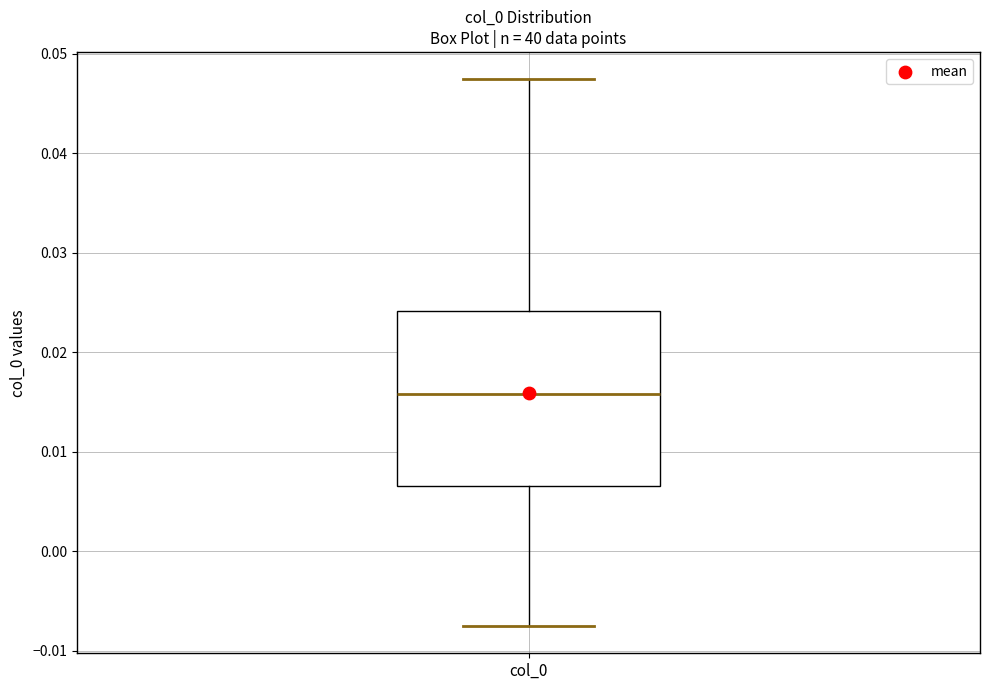

Read this box plot against the y-axis: the position of the median line, the range covered by the box, and the ends of both whiskers. The values are not printed on the chart, so give them approximately, as read against the axis.

median 0.016, box 0.007 to 0.024, whiskers -0.008 to 0.047